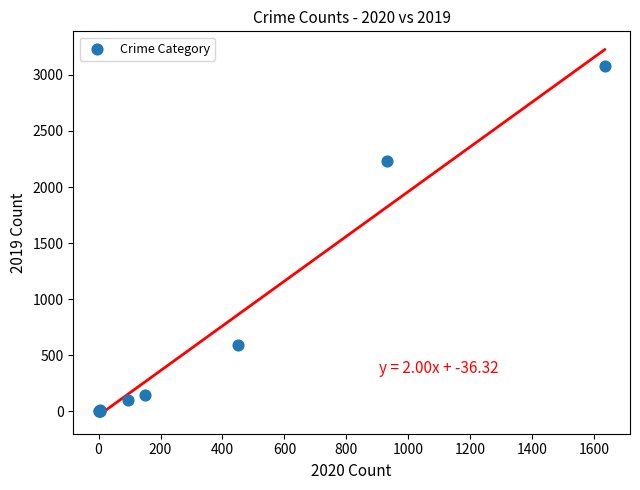

What Y value in the scatter plot is closest to 1540?

2230